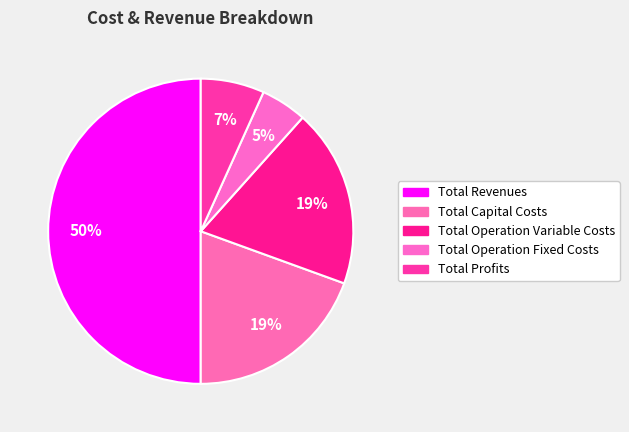

Is the sum of Total Operation Variable Costs and Total Operation Fixed Costs greater than half?

No